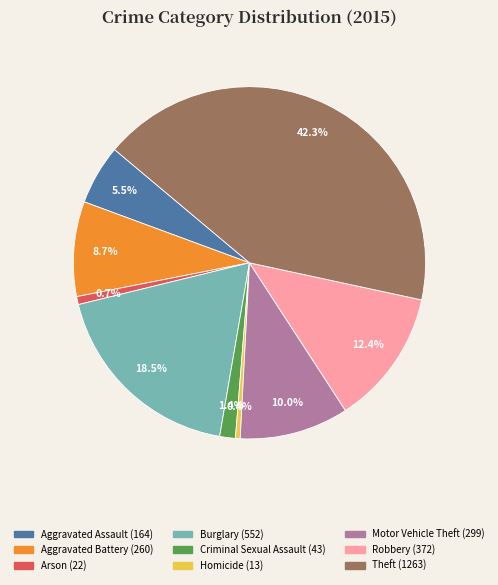

Combined, what portion of the pie is Burglary and Aggravated Battery?

27.2%